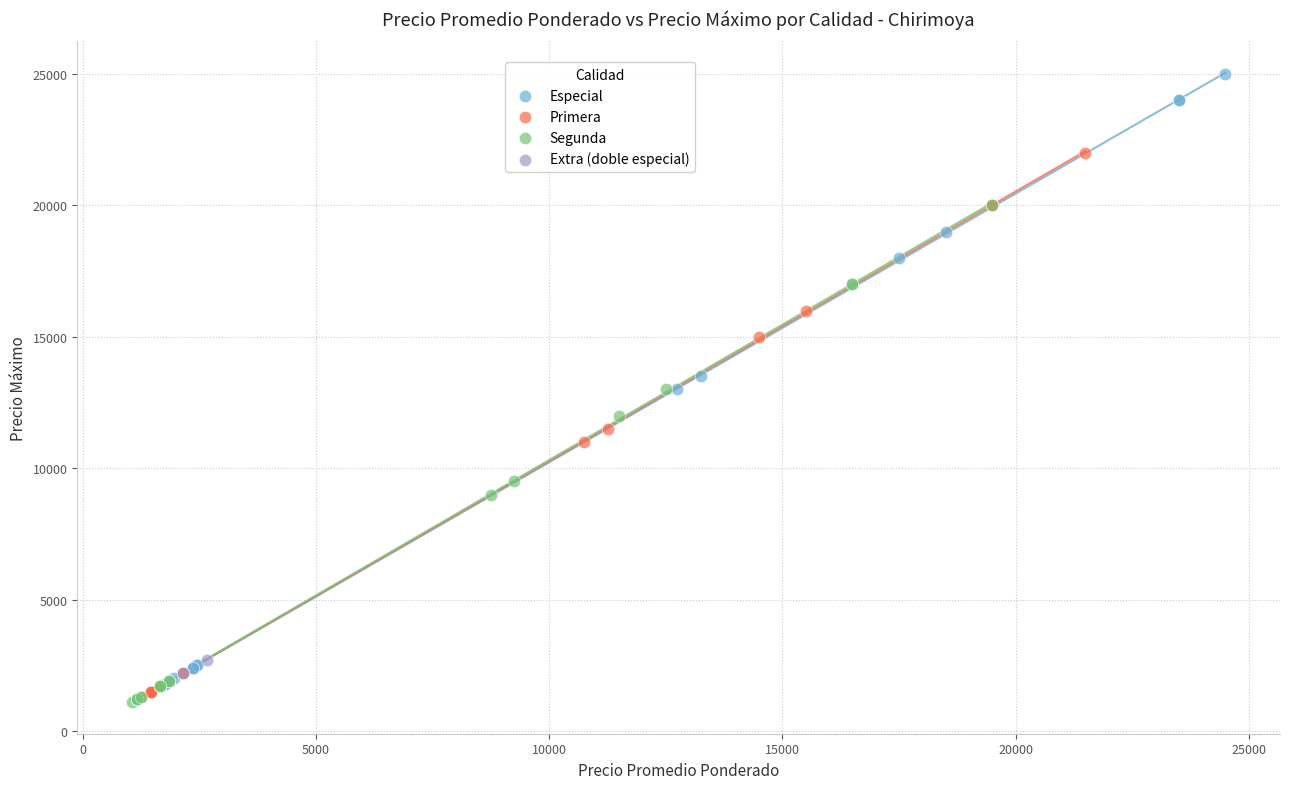

What are all the series names shown in the legend?

Especial, Primera, Segunda, Extra (doble especial)